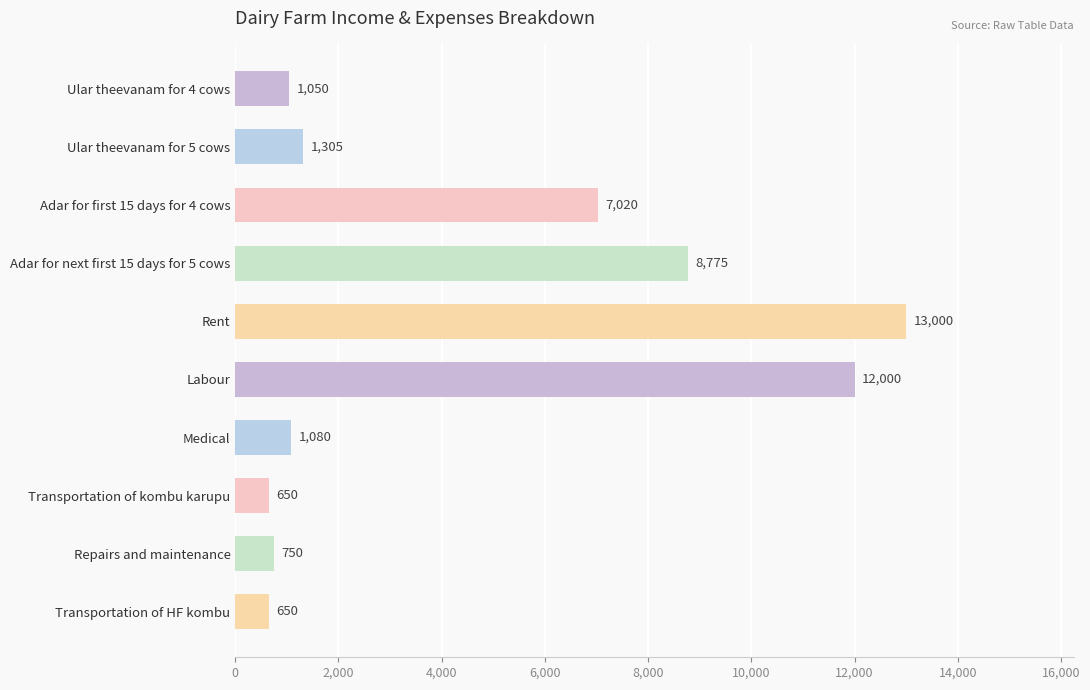

What is the smallest value displayed?

650